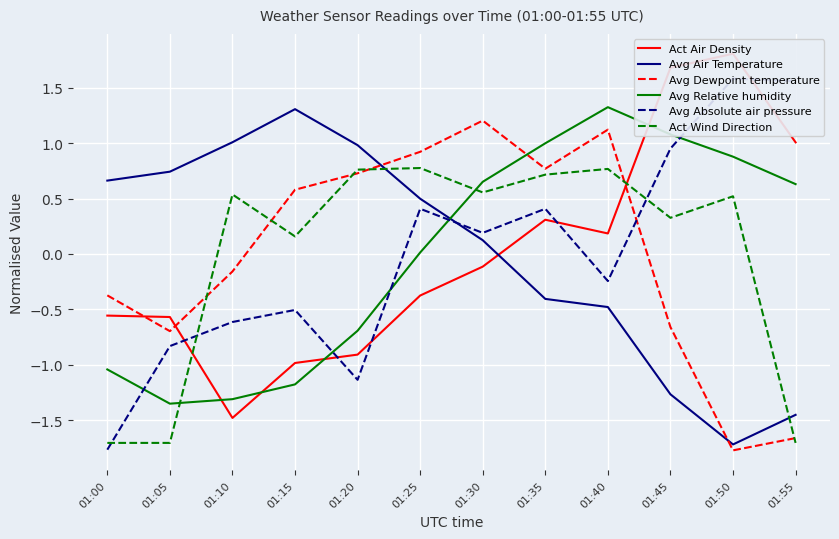

In Avg Dewpoint temperature, how many points are lower than both neighbors (excluding endpoints)?

3